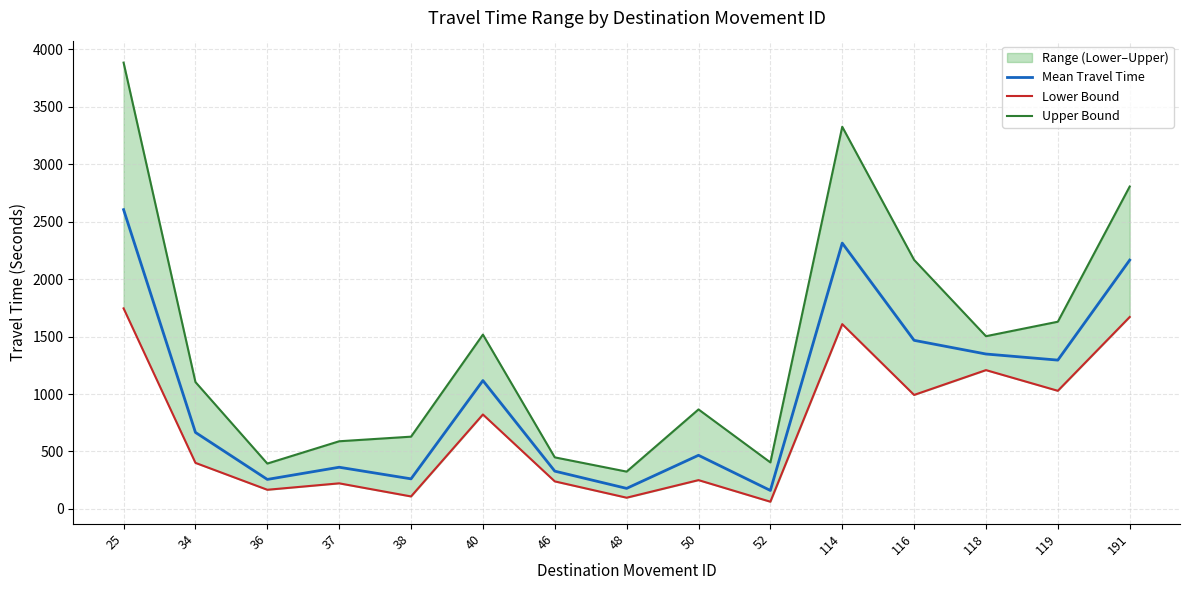

How many values in the Lower Bound series exceed 401?

7